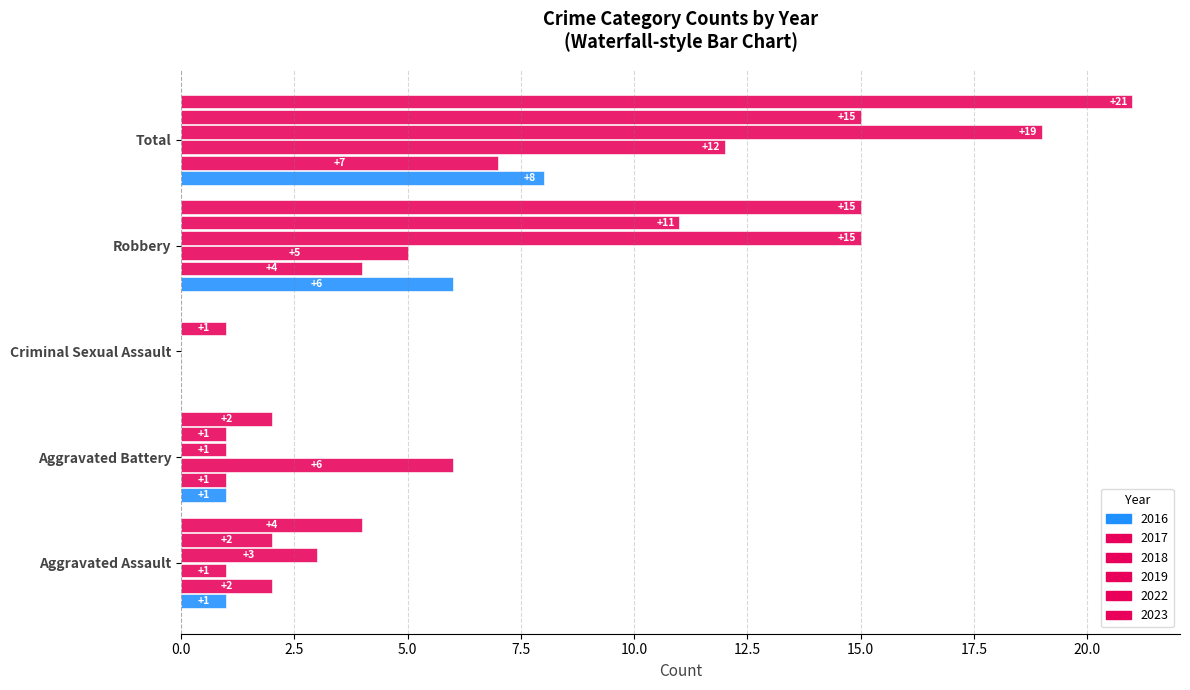

Count the number of categories in the chart.

5